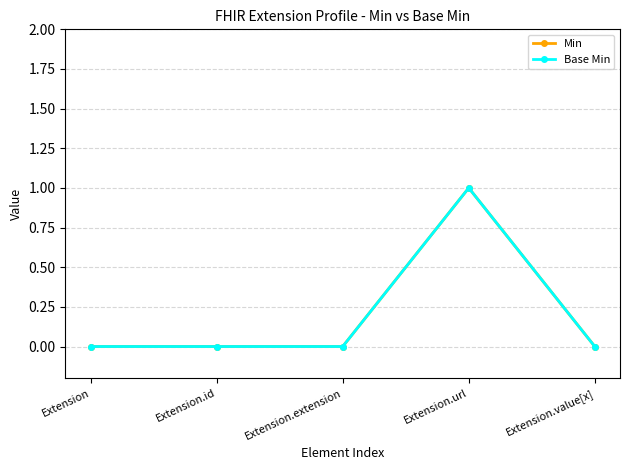

What is the value of the Min point at the 4th from the left?

1